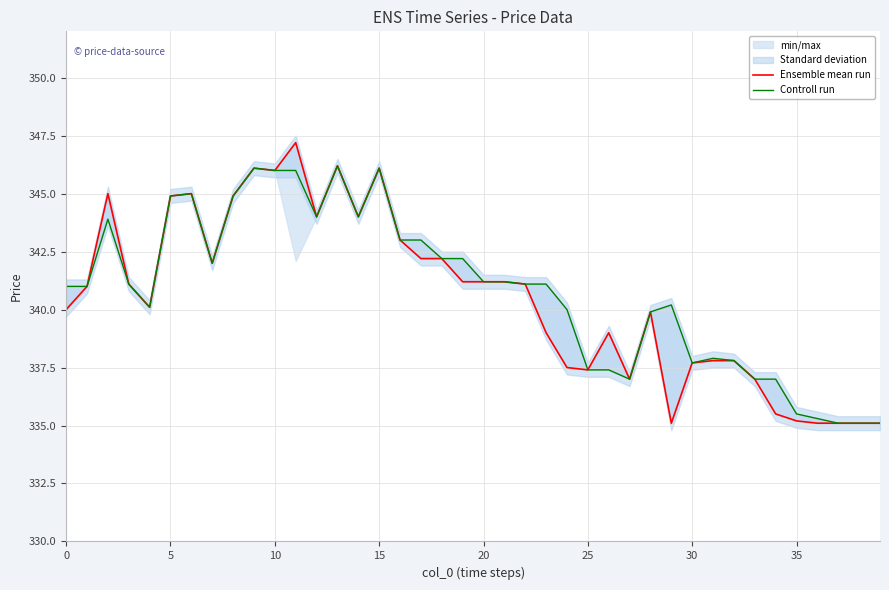

Count the number of categories in the chart.

40